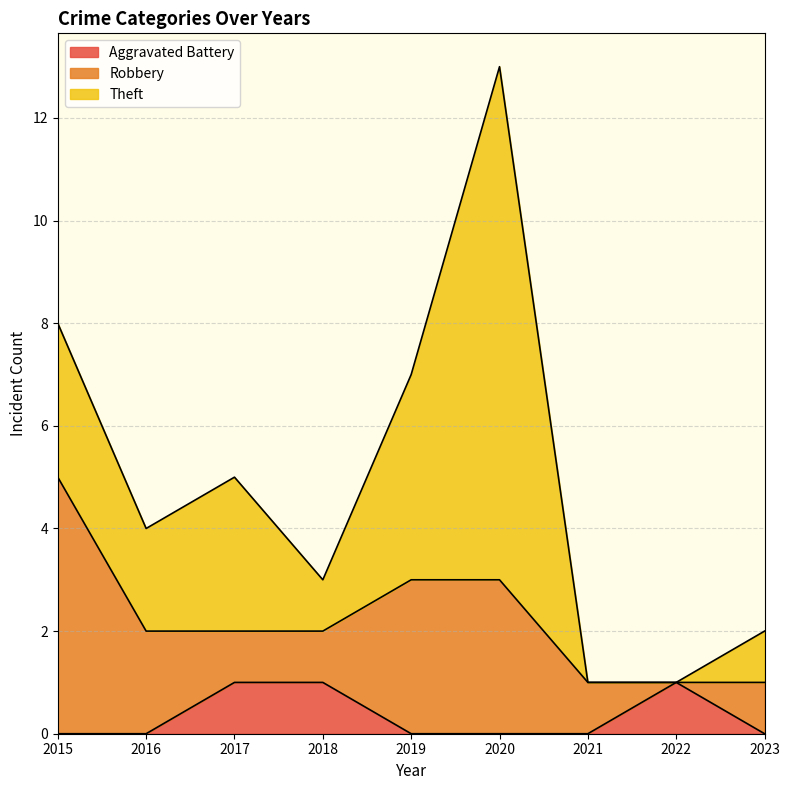

After their last crossing, which series has the higher values: Aggravated Battery or Robbery?

Robbery